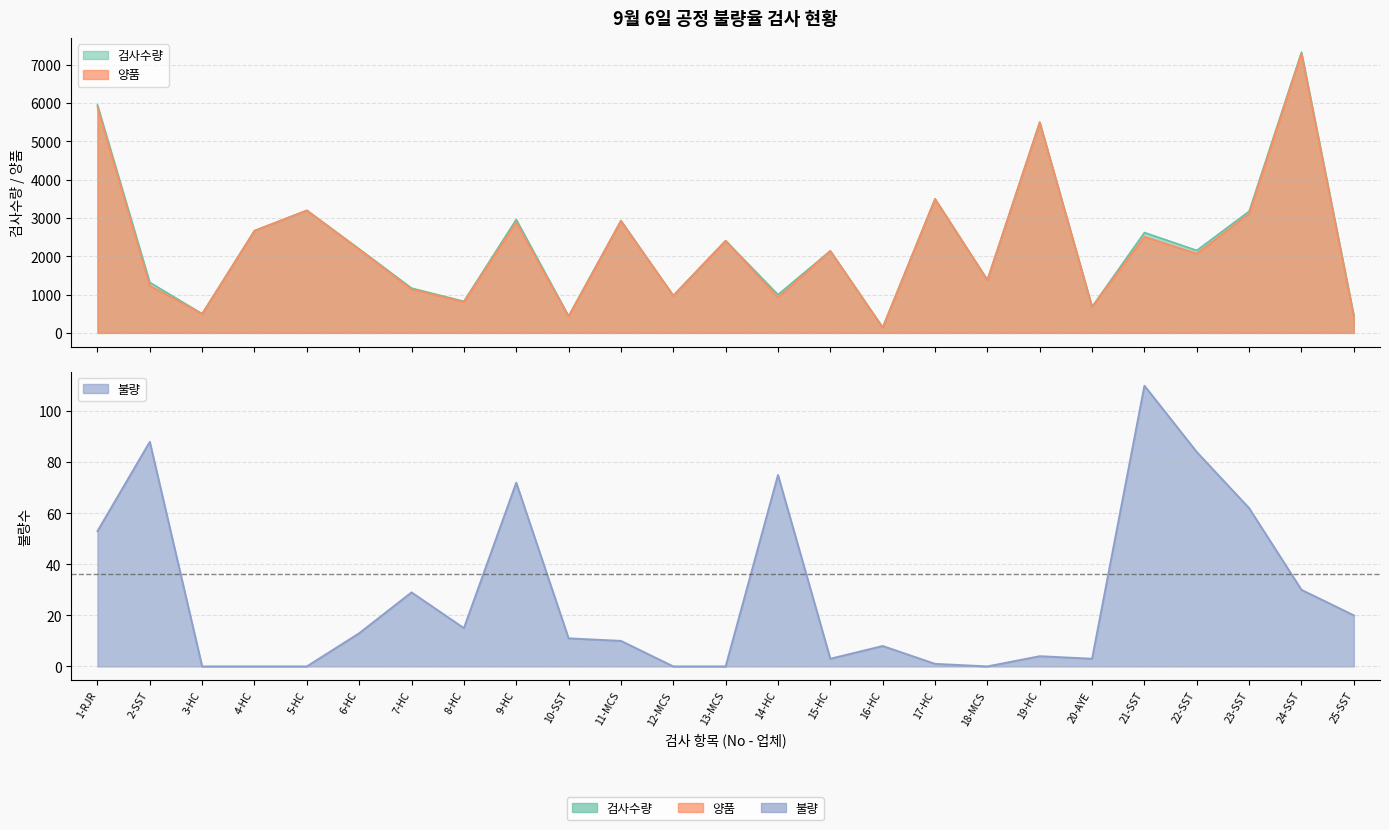

What is the average value of the 불량 series?

28